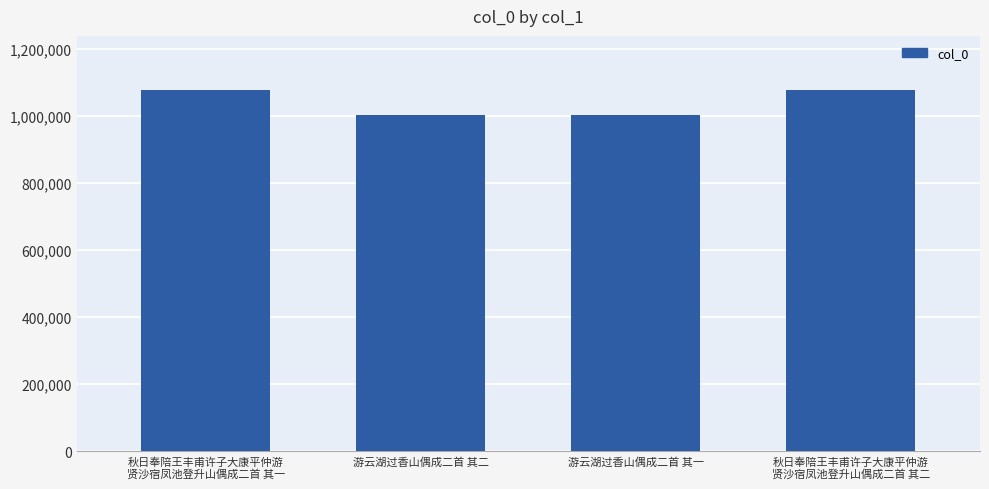

How many categories are shown in the chart?

4